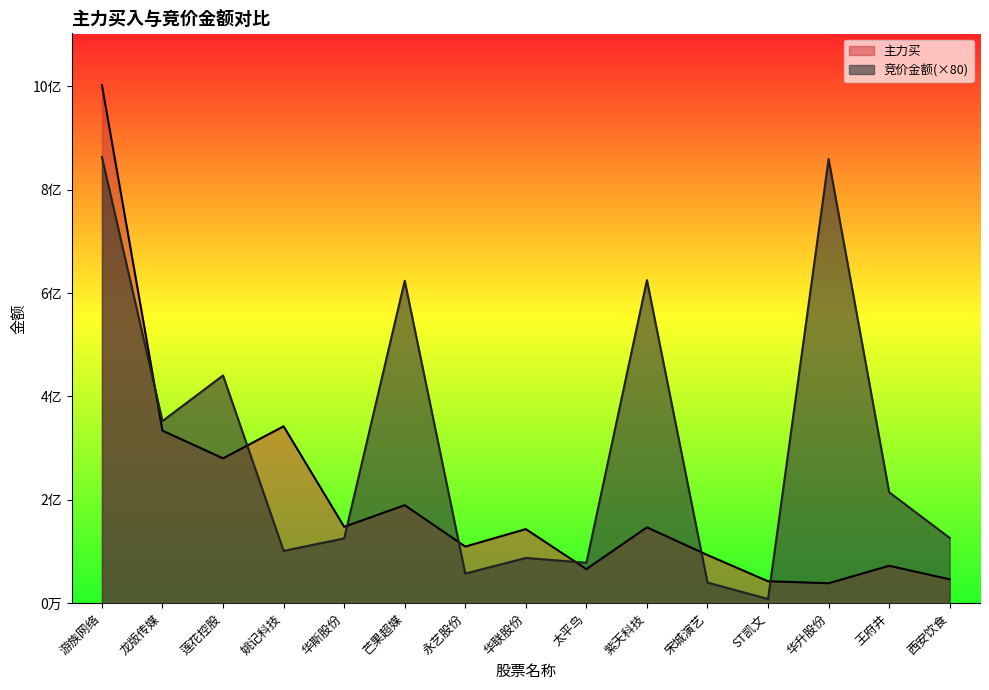

What is the lowest value of the 竞价金额 series?

8060000